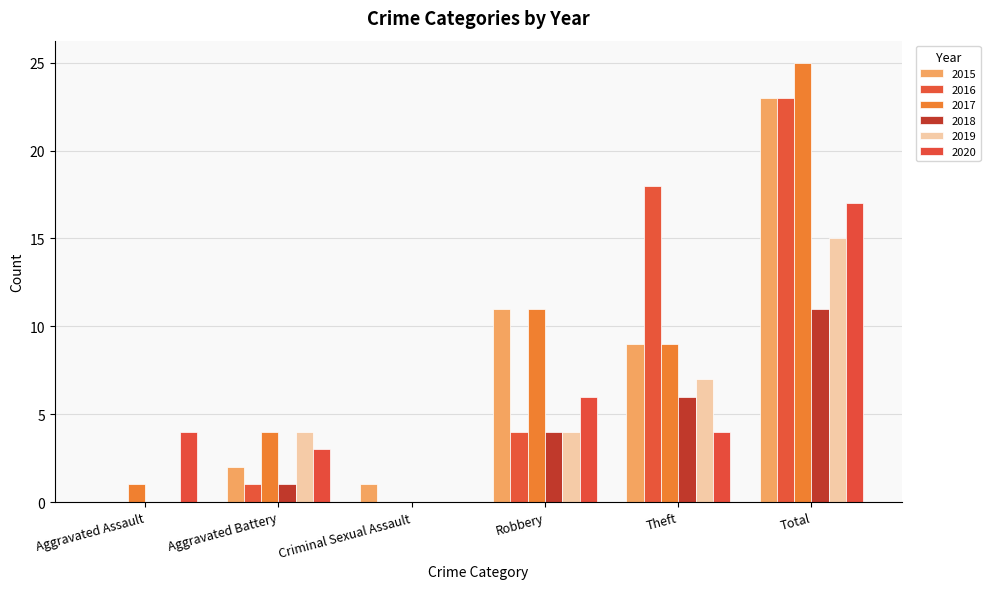

Between Robbery and Theft, which series saw the biggest shift?

2016